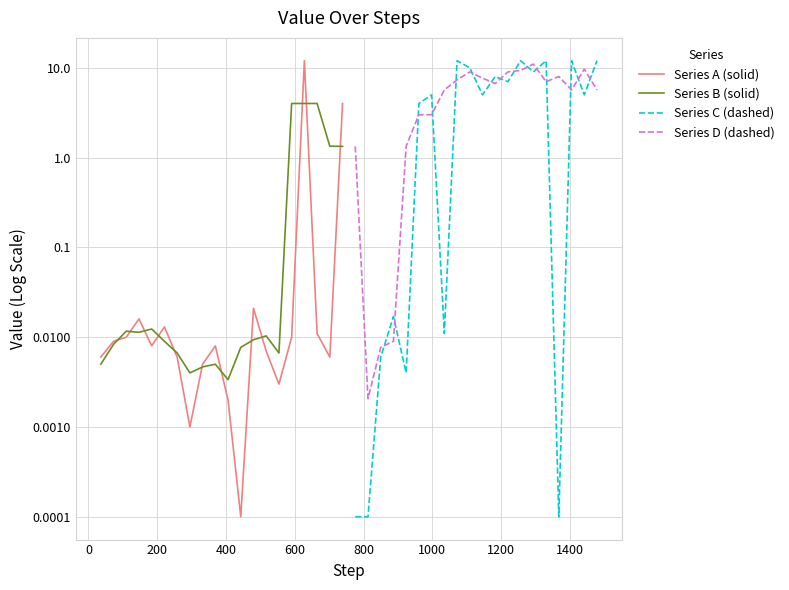

How many lines are shown in the chart?

4